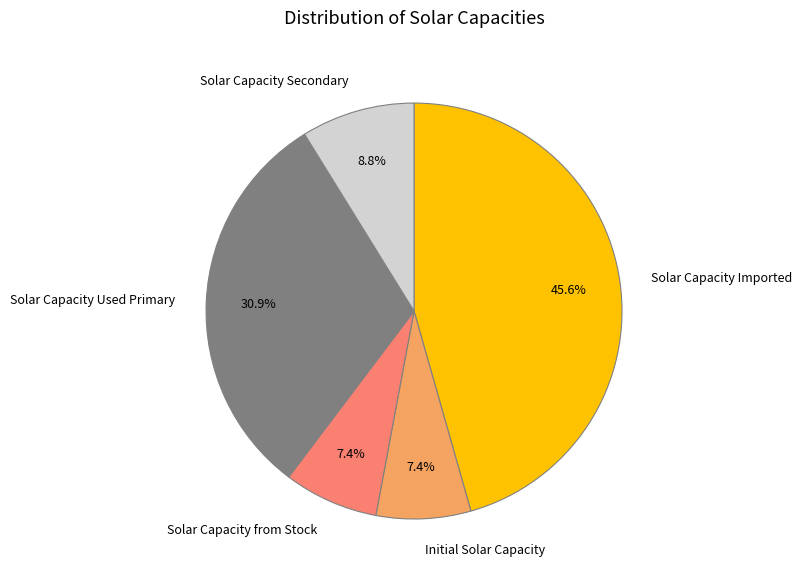

Count the number of slices in the pie.

5